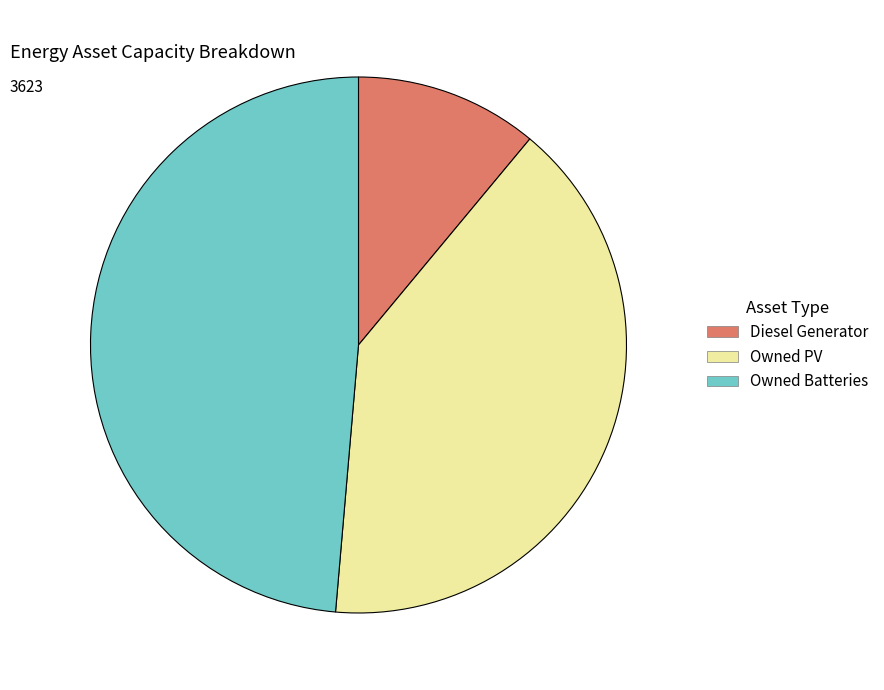

Between Owned Batteries and Owned PV, which is larger?

Owned Batteries